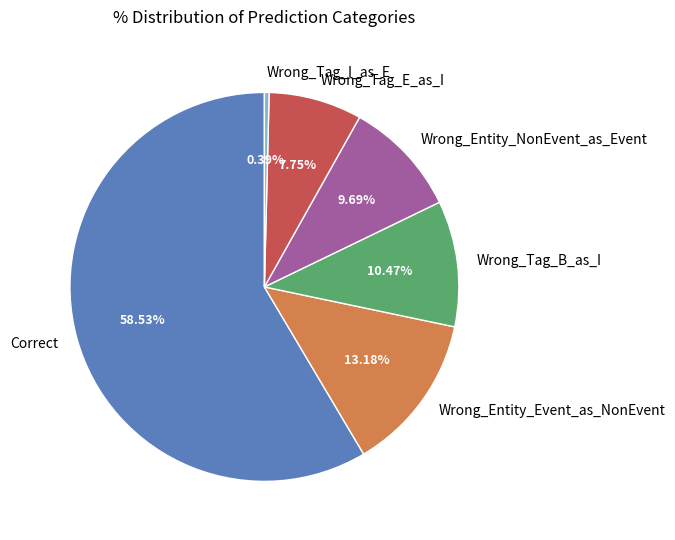

Is it true that Wrong_Tag_B_as_I is 3% of the pie?

False